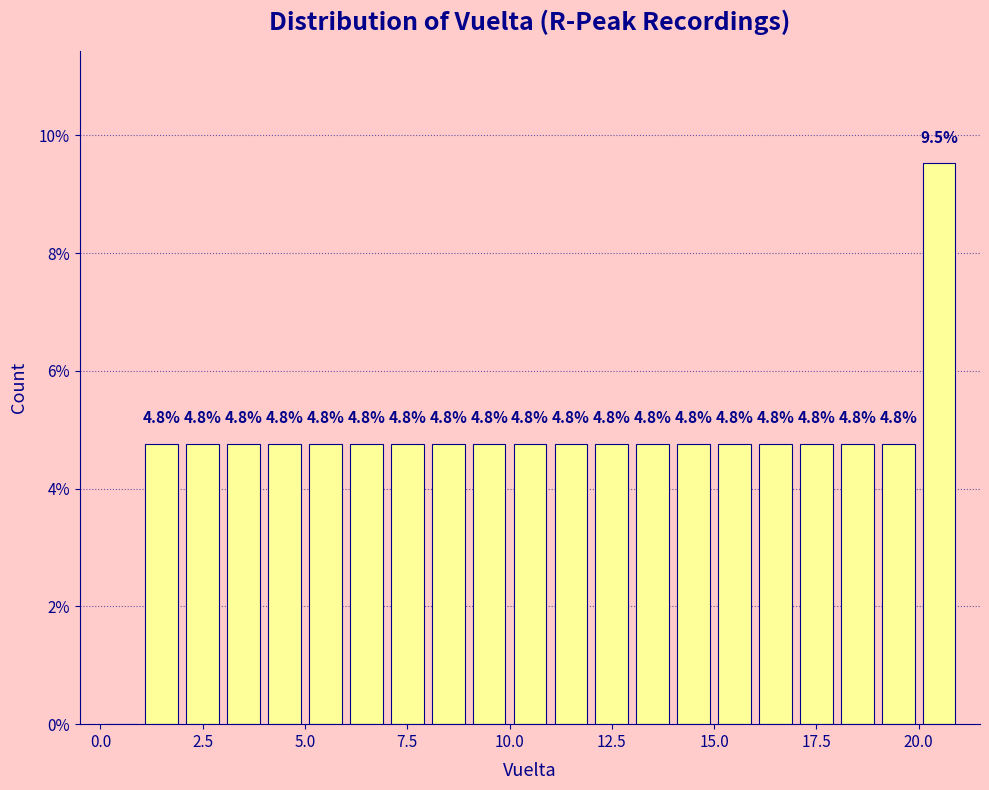

Read against the x-axis, roughly where is the centre of the tallest bar?

20.5